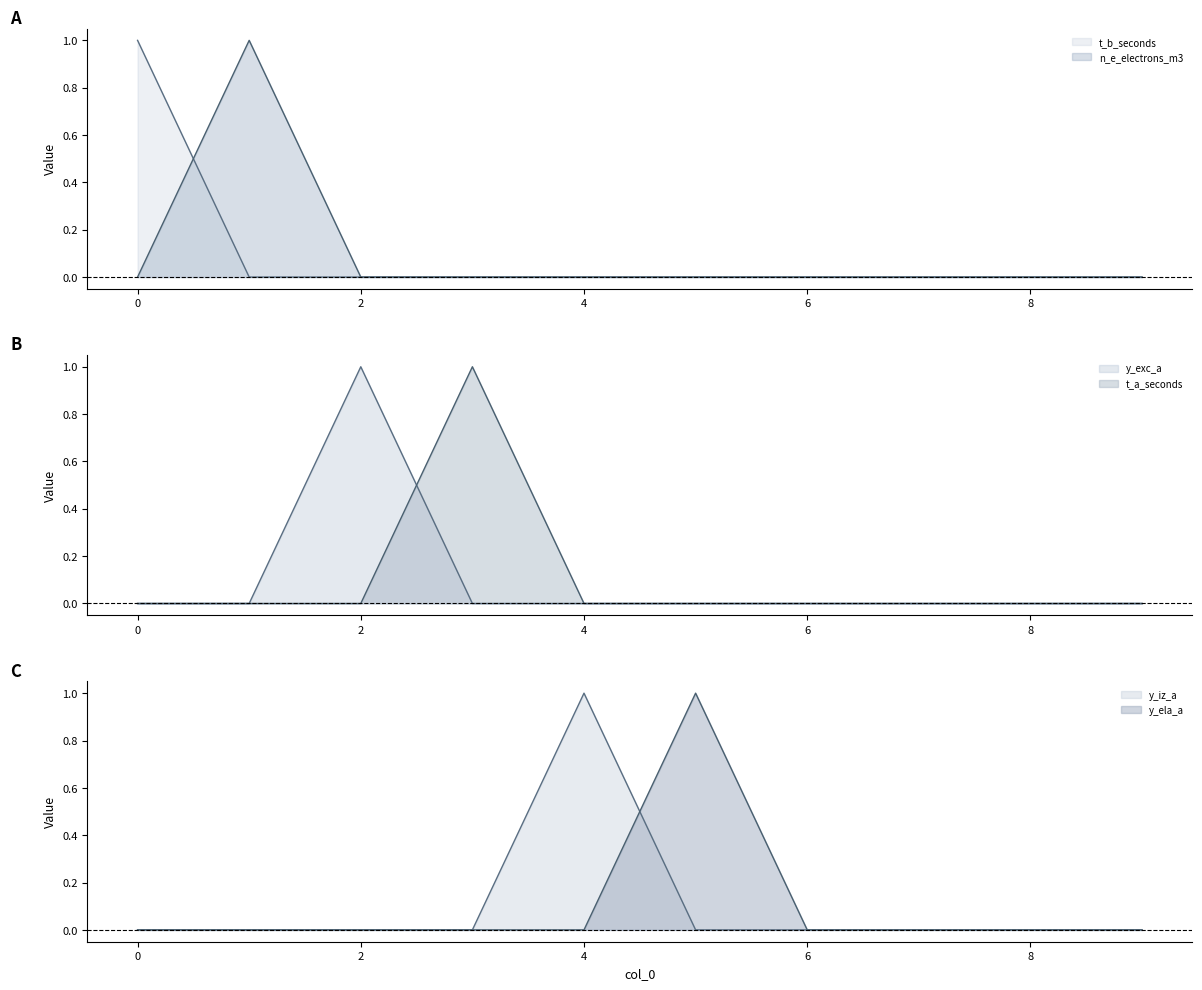

In n_e_electrons_m3, how many points are higher than both neighbors (excluding endpoints)?

1